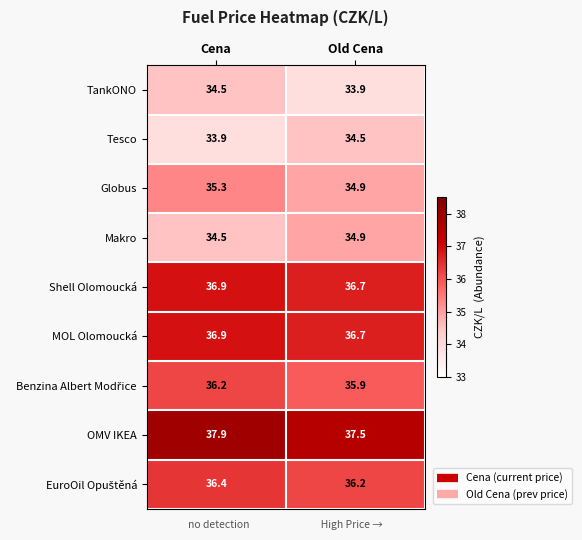

What is the sum of the Shell Olomoucká values at Cena and Old Cena?

73.6